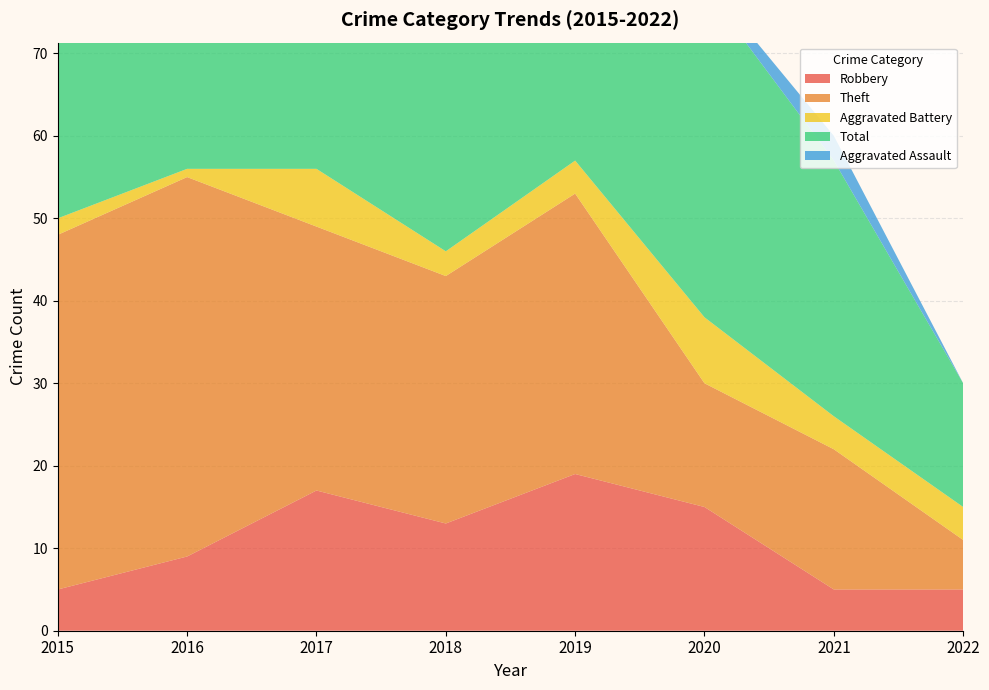

Reading left to right, transcribe all the data shown in this chart.

Robbery: 5	9	17	13	19	15	5	5
Theft: 43	46	32	30	34	15	17	6
Aggravated Battery: 2	1	7	3	4	8	4	4
Total: 51	57	62	48	60	40	31	15
Aggravated Assault: 0	1	5	1	3	1	3	0